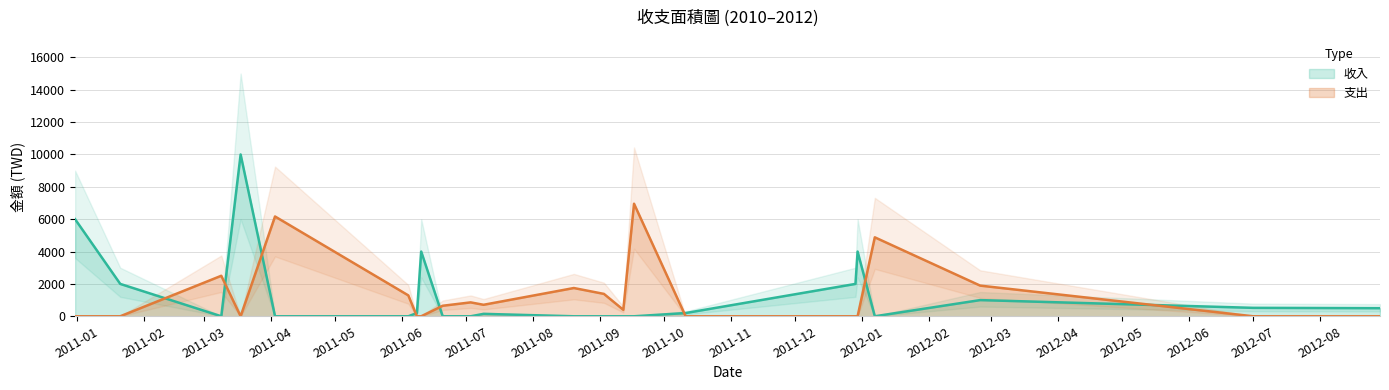

Which series changed the most between 2011-04-03 and 2011-08-20?

支出